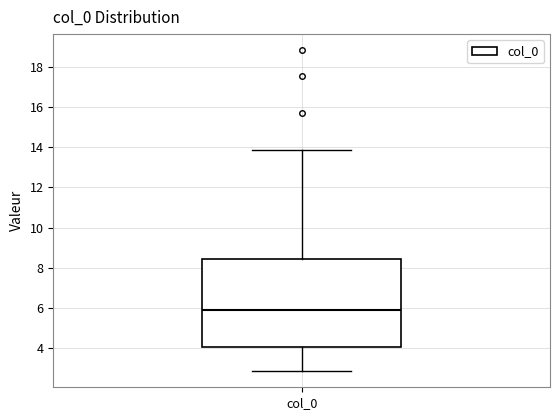

Where does the lower whisker of the box for col_0 end on the y-axis? The values are not printed on the chart, so give them approximately, as read against the axis.

2.8